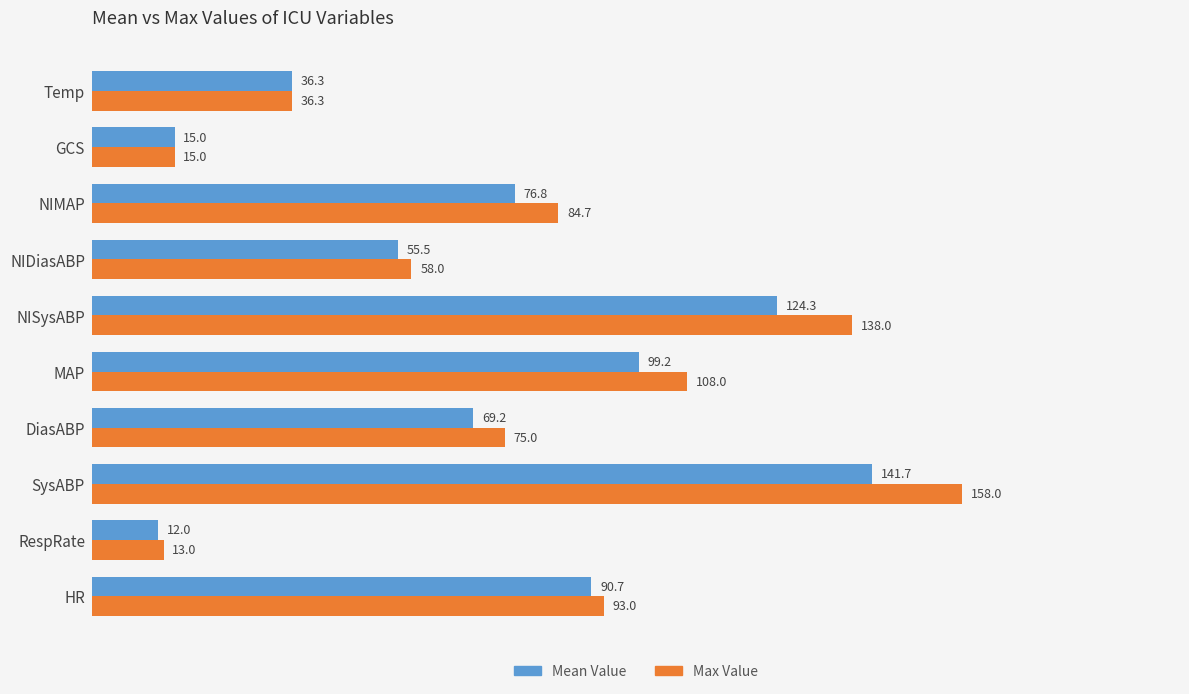

What is the approximate value of Max Value at SysABP?

158.0